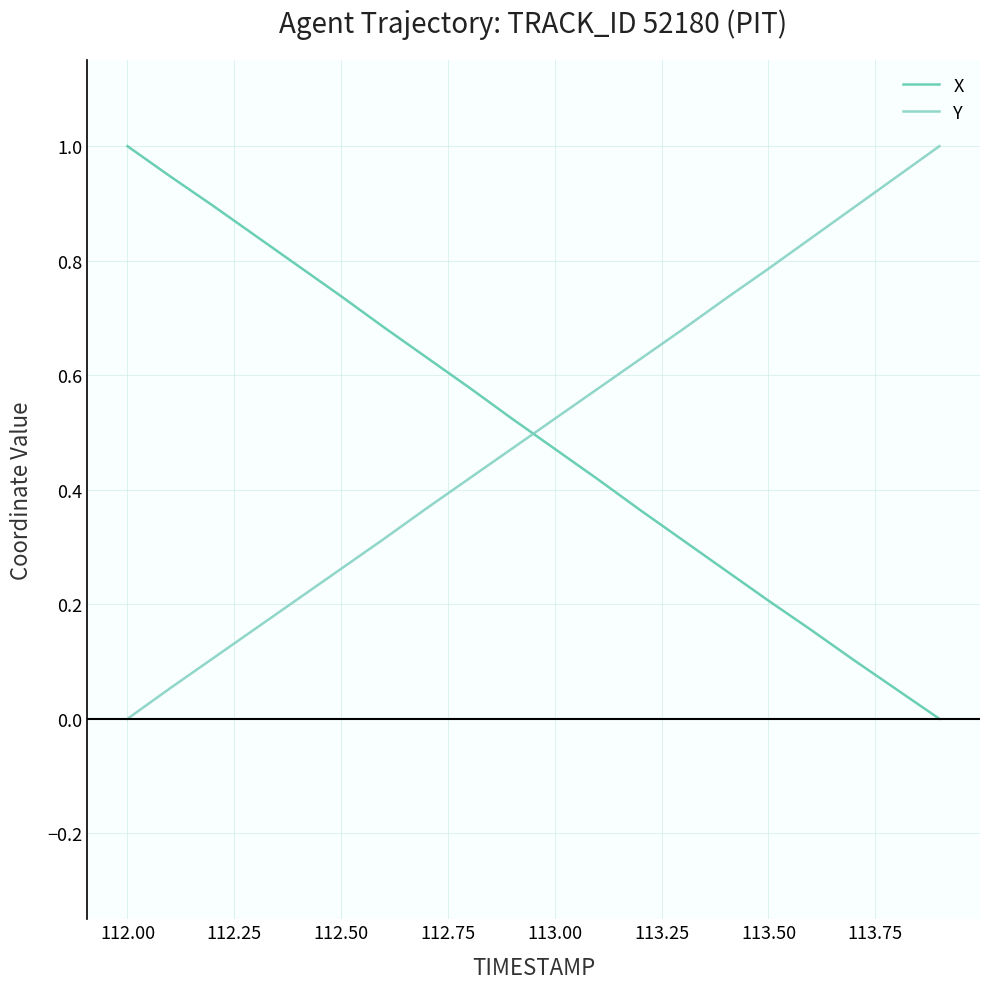

How many intersections are there between Y and X?

1